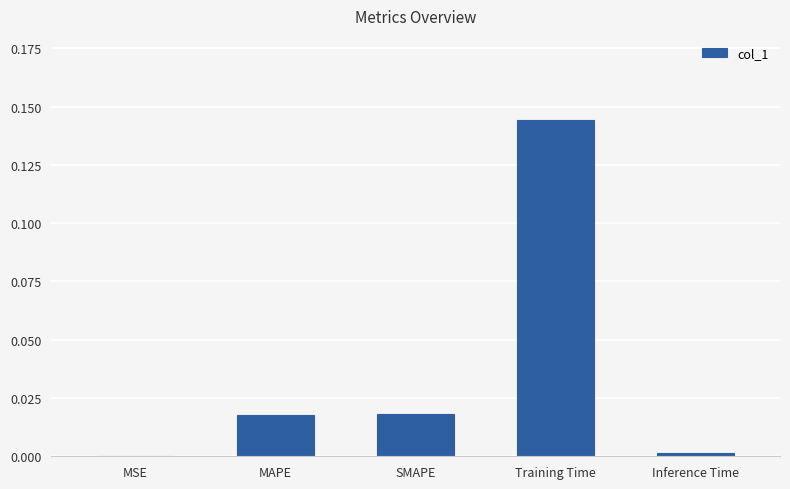

Is it true that the value at SMAPE is 0.0?

True